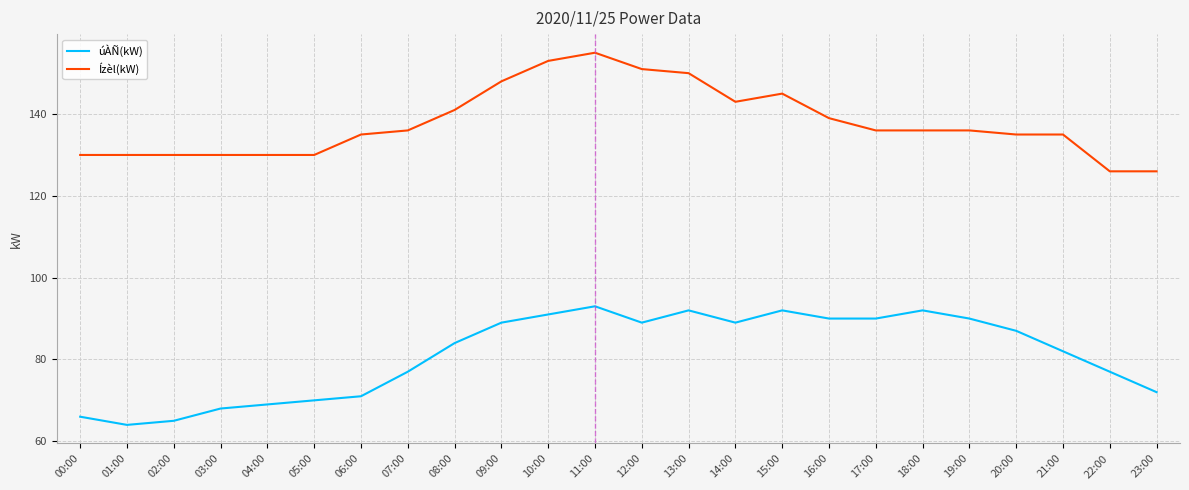

At which category does úÀÑ(kW) reach its first local valley?

01:00